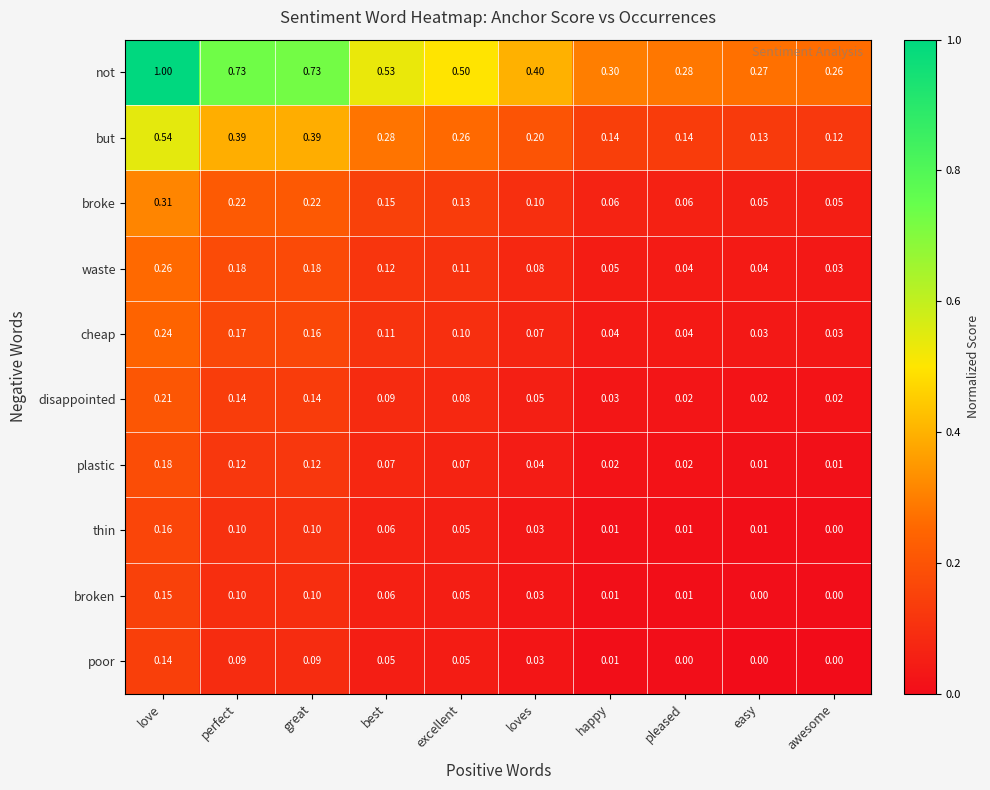

At which label does thin reach its peak?

love